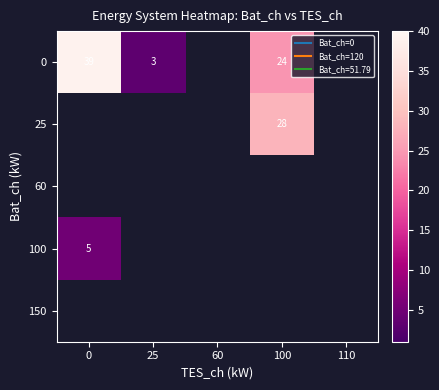

At how many categories does at least one series exceed 18?

2